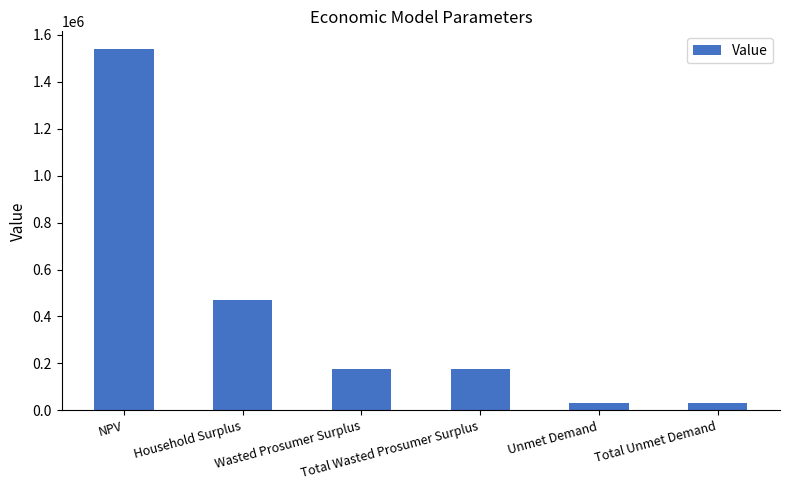

Is it true that the value at Total Unmet Demand is 32517.0?

True